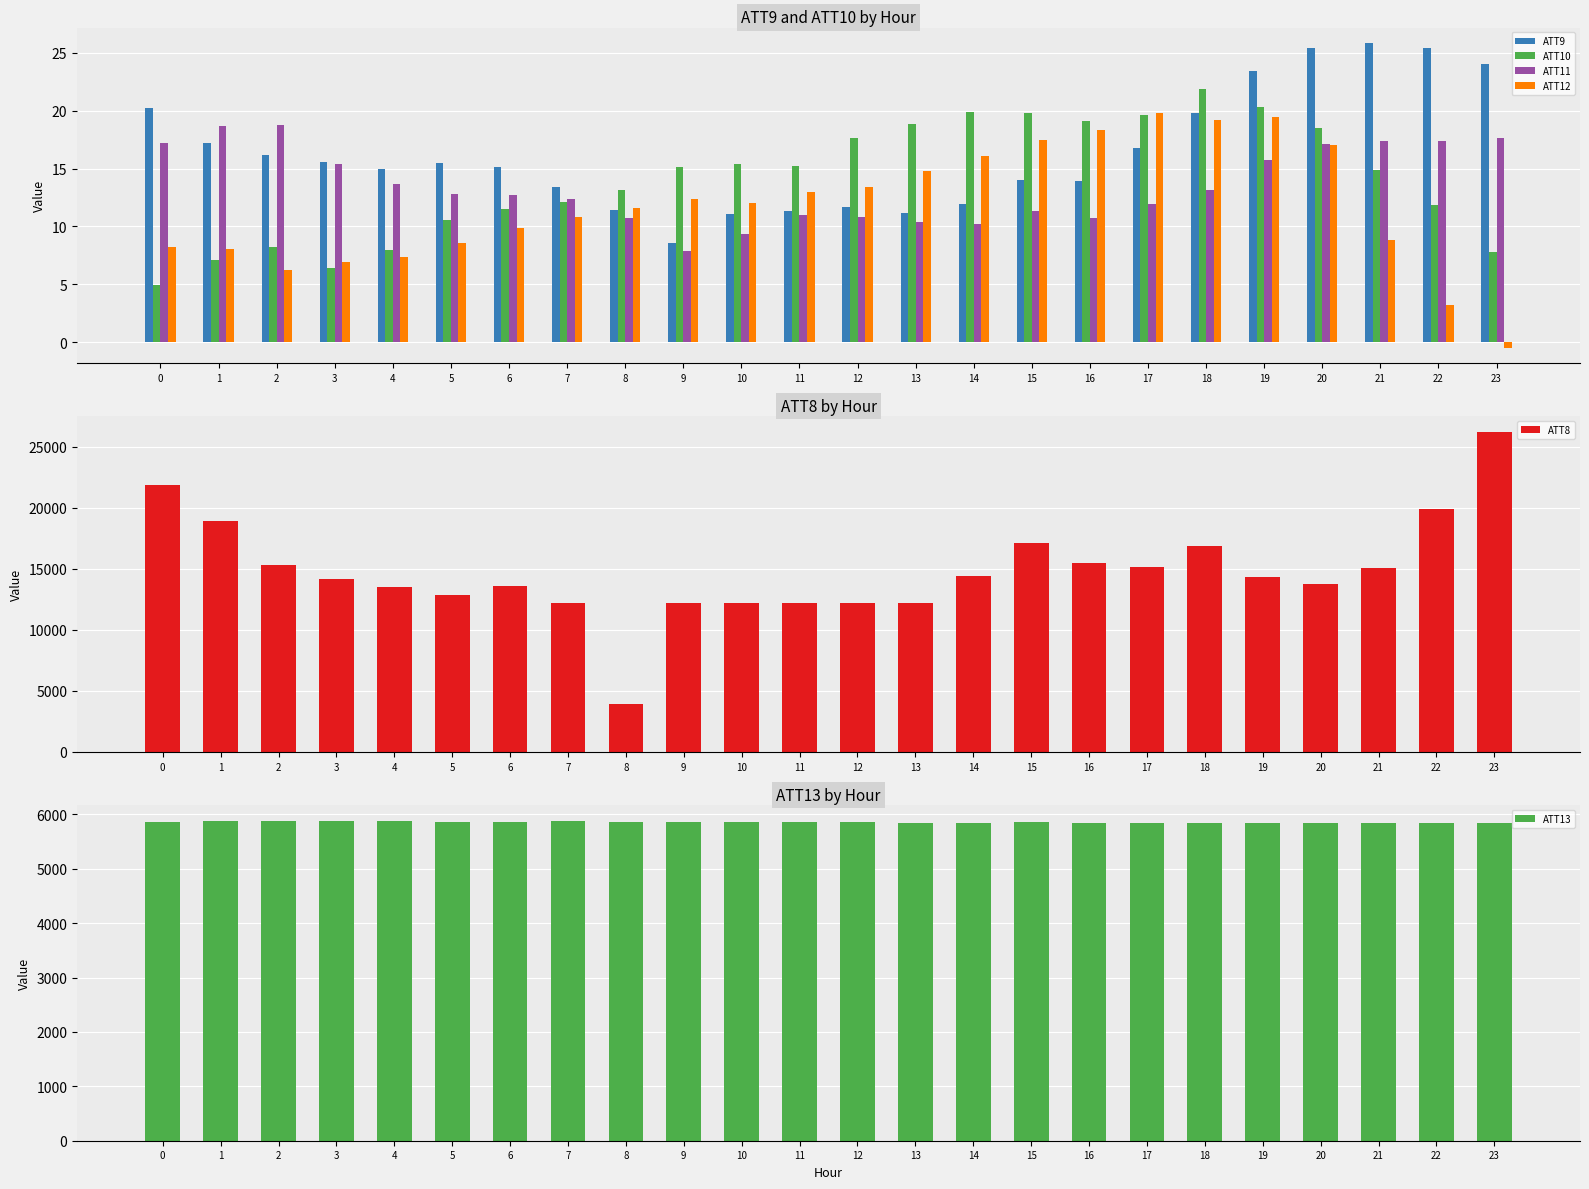

List the series in order of their peak value, lowest first.

ATT11, ATT12, ATT10, ATT9, ATT13, ATT8